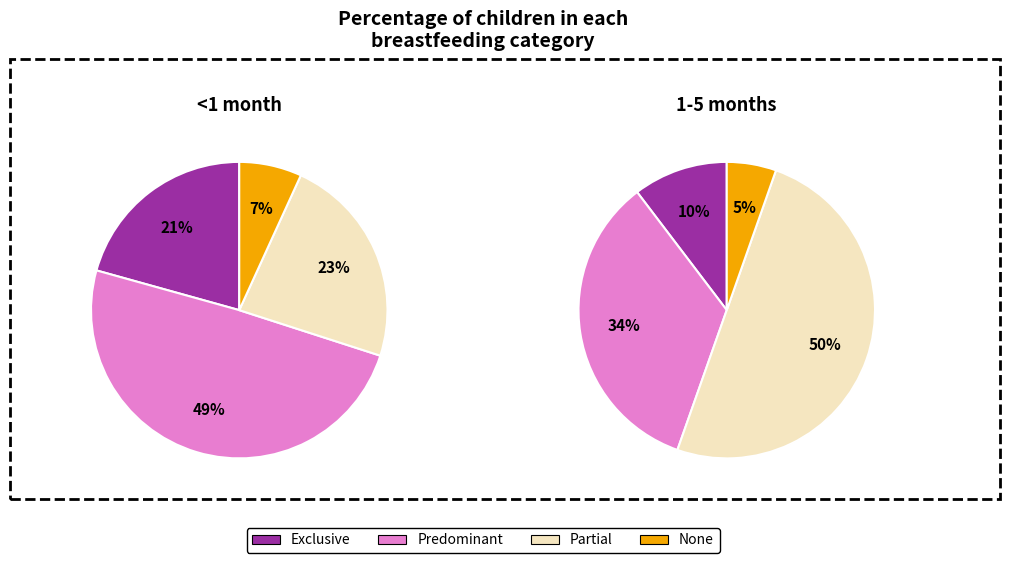

Which slice is the largest?

Partial